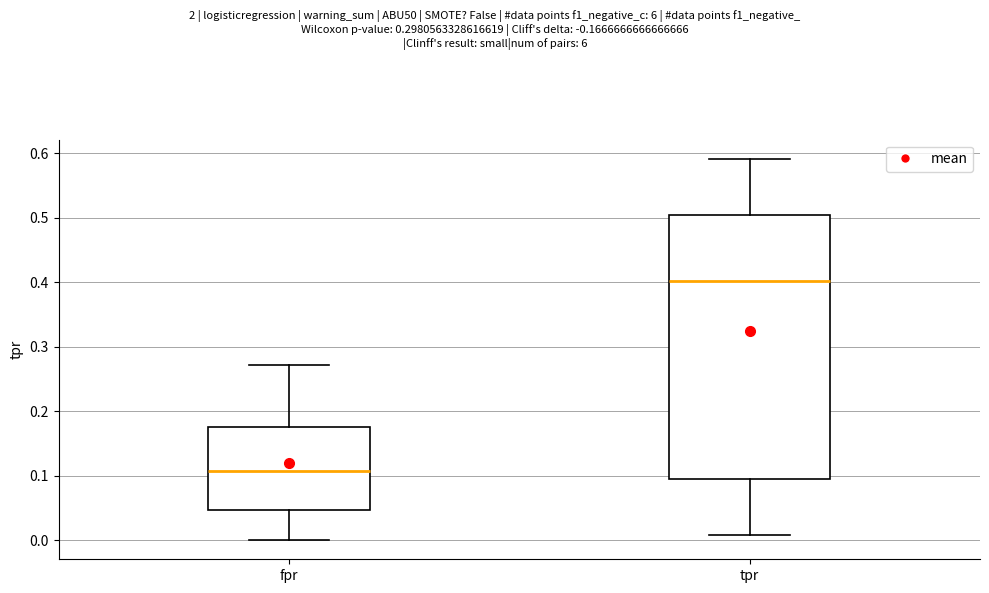

Where does the median line of the box for tpr sit on the y-axis? The values are not printed on the chart, so give them approximately, as read against the axis.

0.40